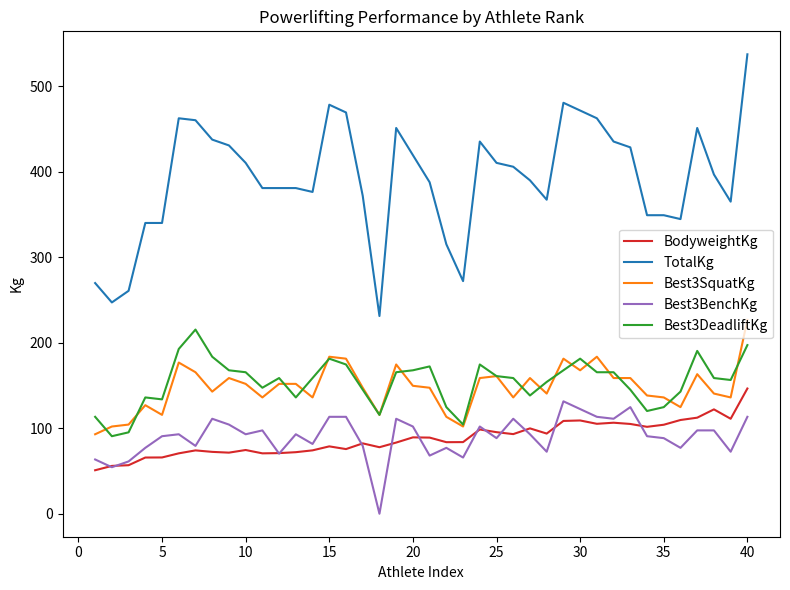

True or false: Best3DeadliftKg and Best3BenchKg intersect in this chart.

False